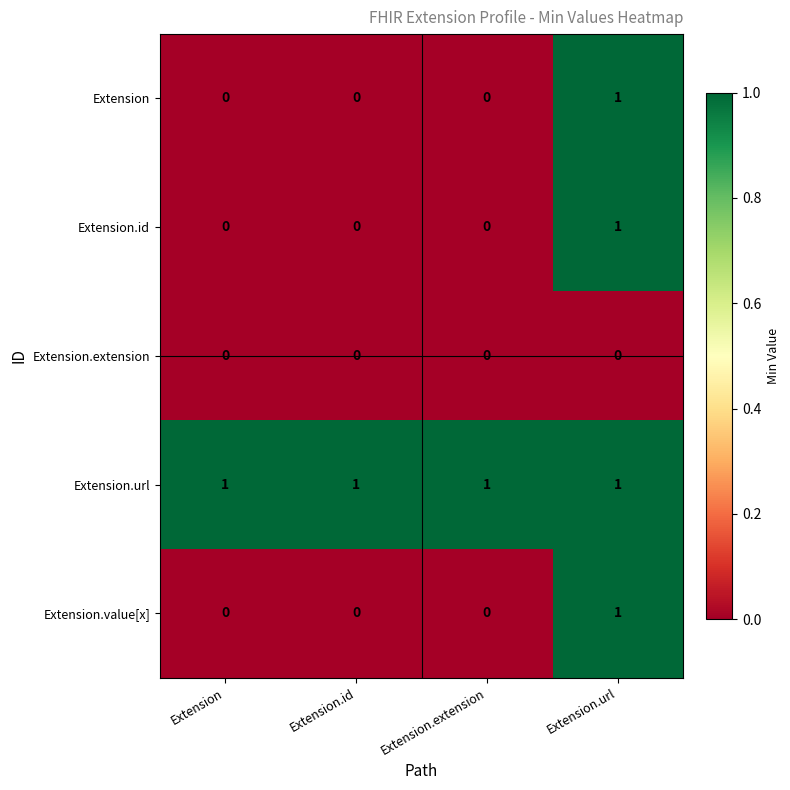

Is the value of Extension.extension at Extension.extension greater than the value of Extension.url at Extension.id?

No